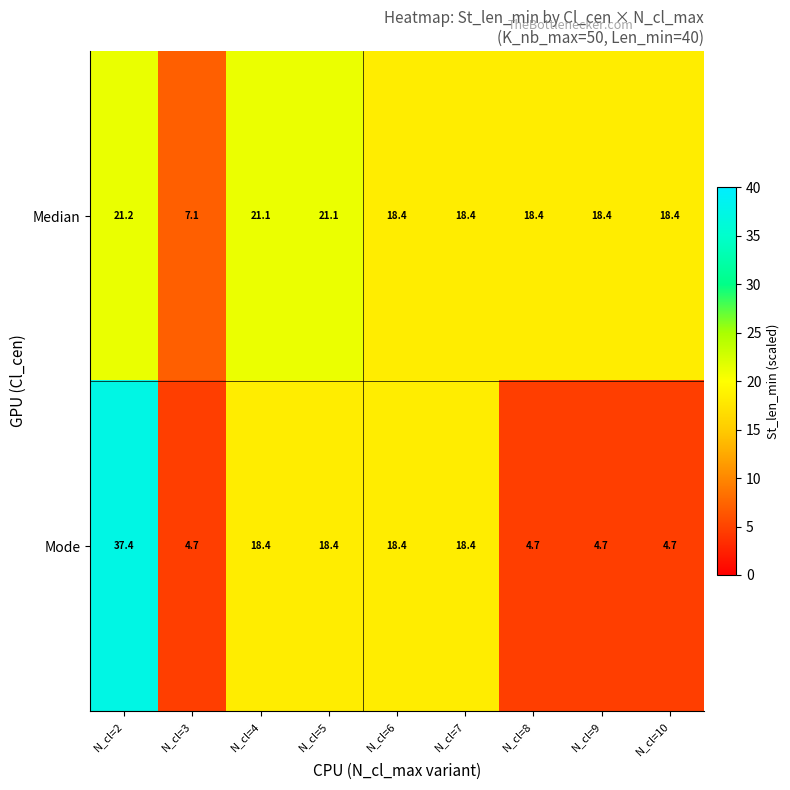

Reading left to right, extract all data points from this chart.

Median: N_cl=2=21.2	N_cl=3=7.1	N_cl=4=21.1	N_cl=5=21.1	N_cl=6=18.4	N_cl=7=18.4	N_cl=8=18.4	N_cl=9=18.4	N_cl=10=18.4
Mode: N_cl=2=37.4	N_cl=3=4.7	N_cl=4=18.4	N_cl=5=18.4	N_cl=6=18.4	N_cl=7=18.4	N_cl=8=4.7	N_cl=9=4.7	N_cl=10=4.7